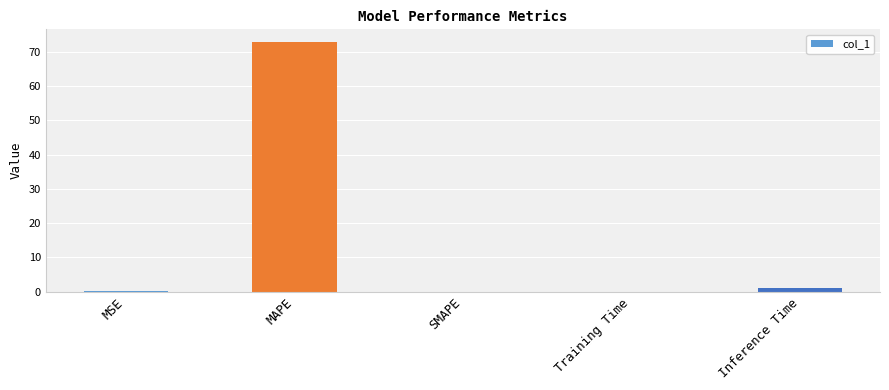

How many data points does each series have?

5